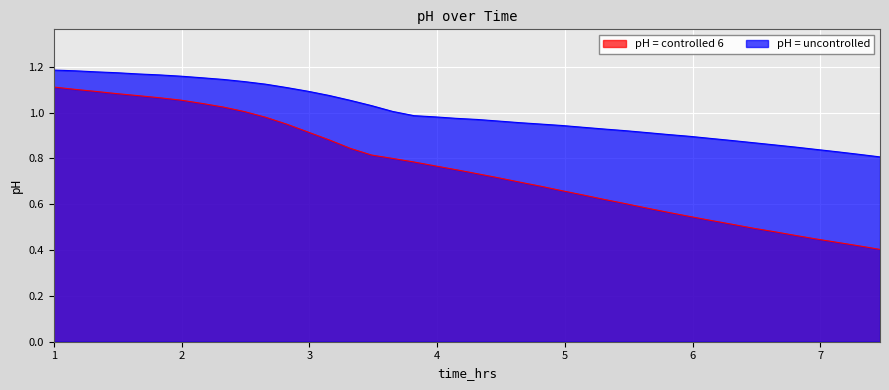

What is the lowest value of the pH = controlled 6 series?

0.4